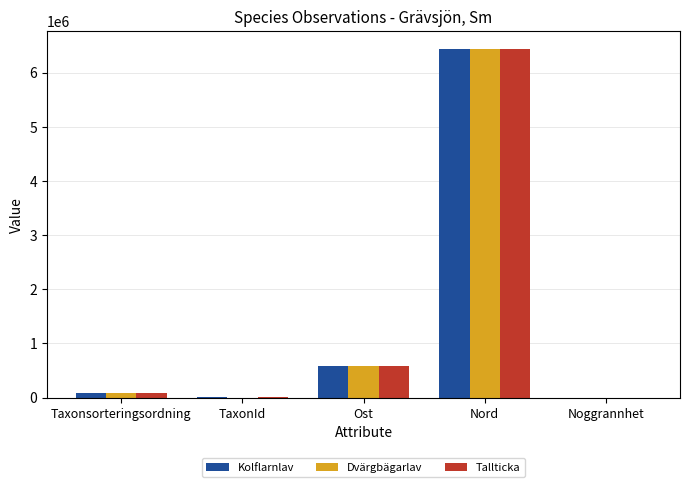

Is it true that Kolflarnlav equals 77258 at Taxonsorteringsordning?

True